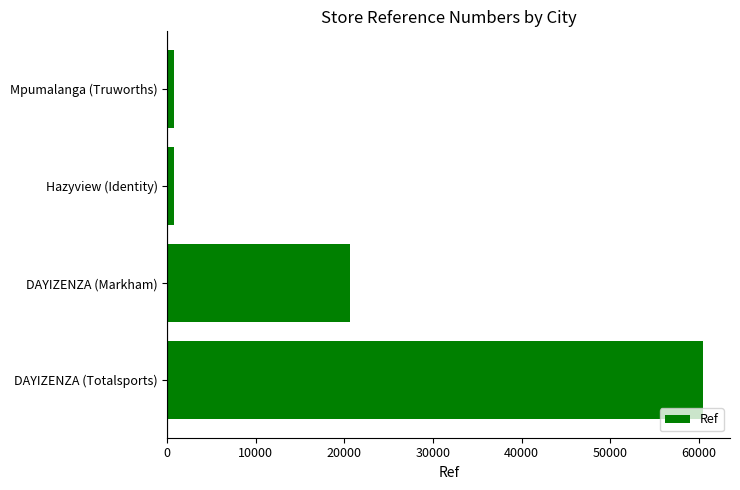

The value at DAYIZENZA (Markham) is 13546. True or false?

False